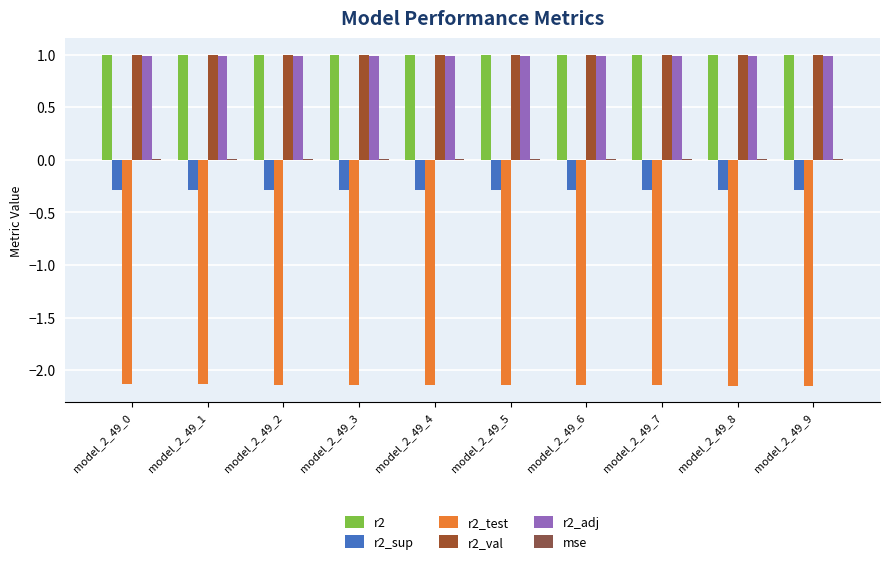

How many groups of bars are there?

10